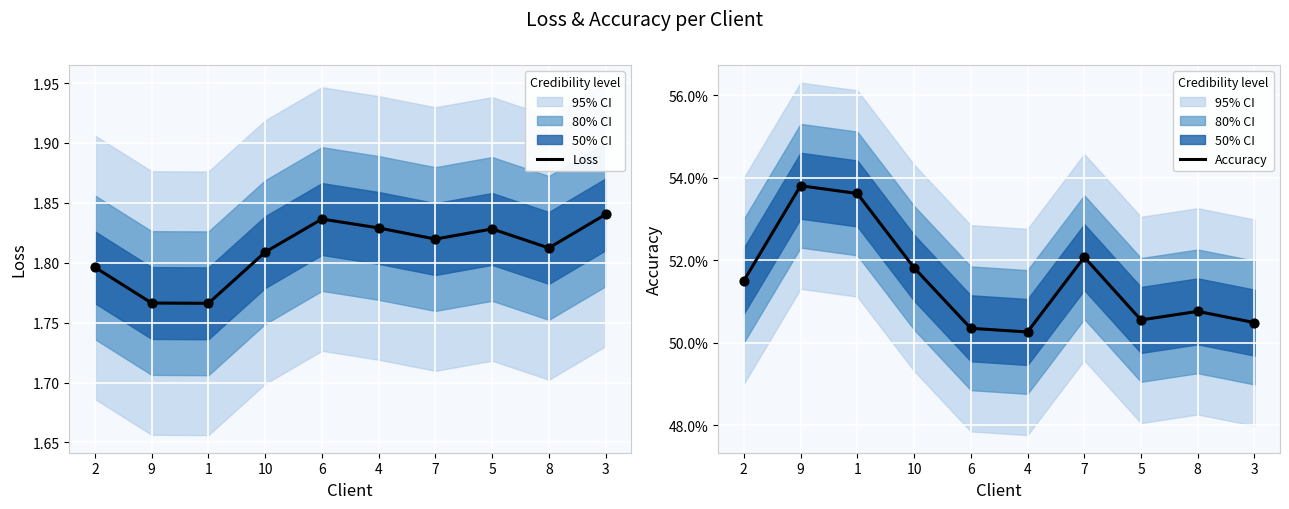

At which category is the sum across all series the highest?

3